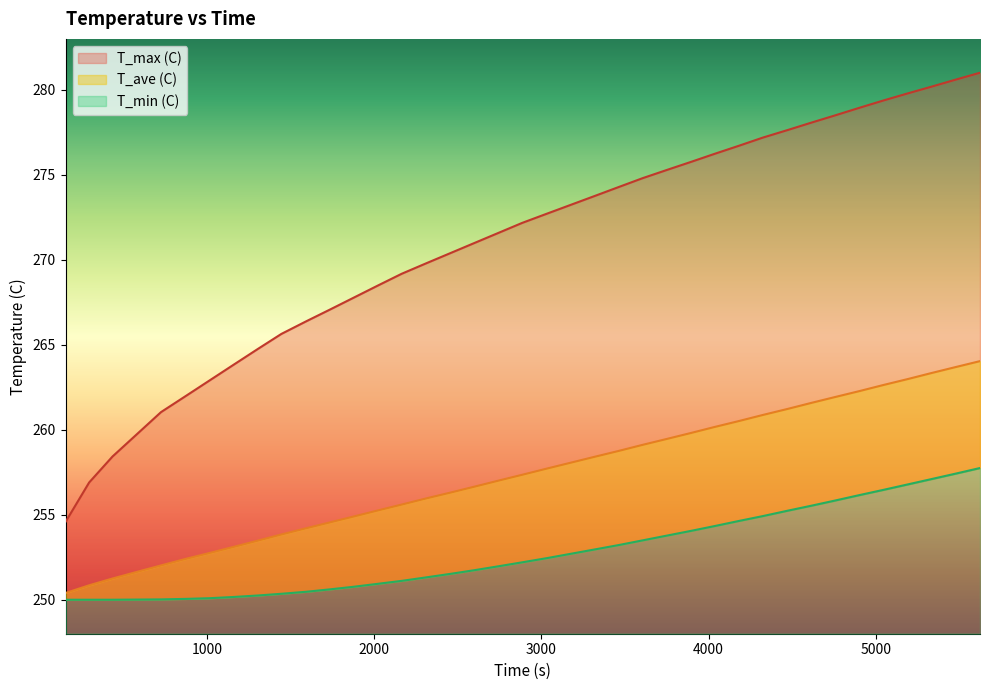

What is the label of the 26th point from the right?

2023.9